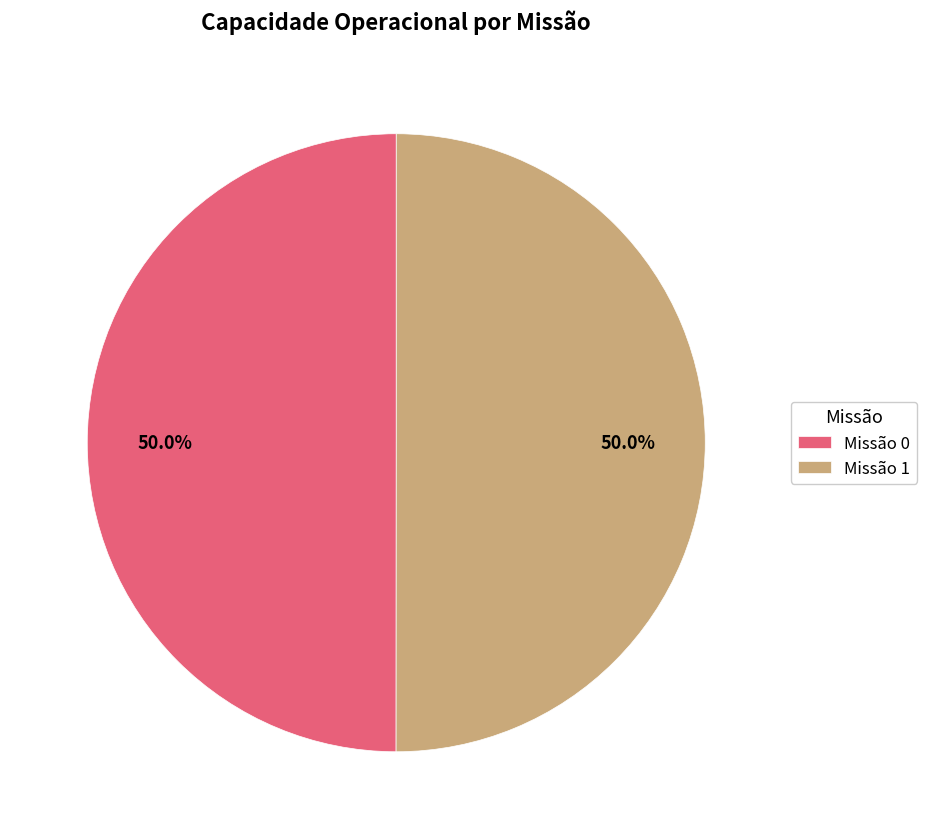

Count the number of slices in the pie.

2